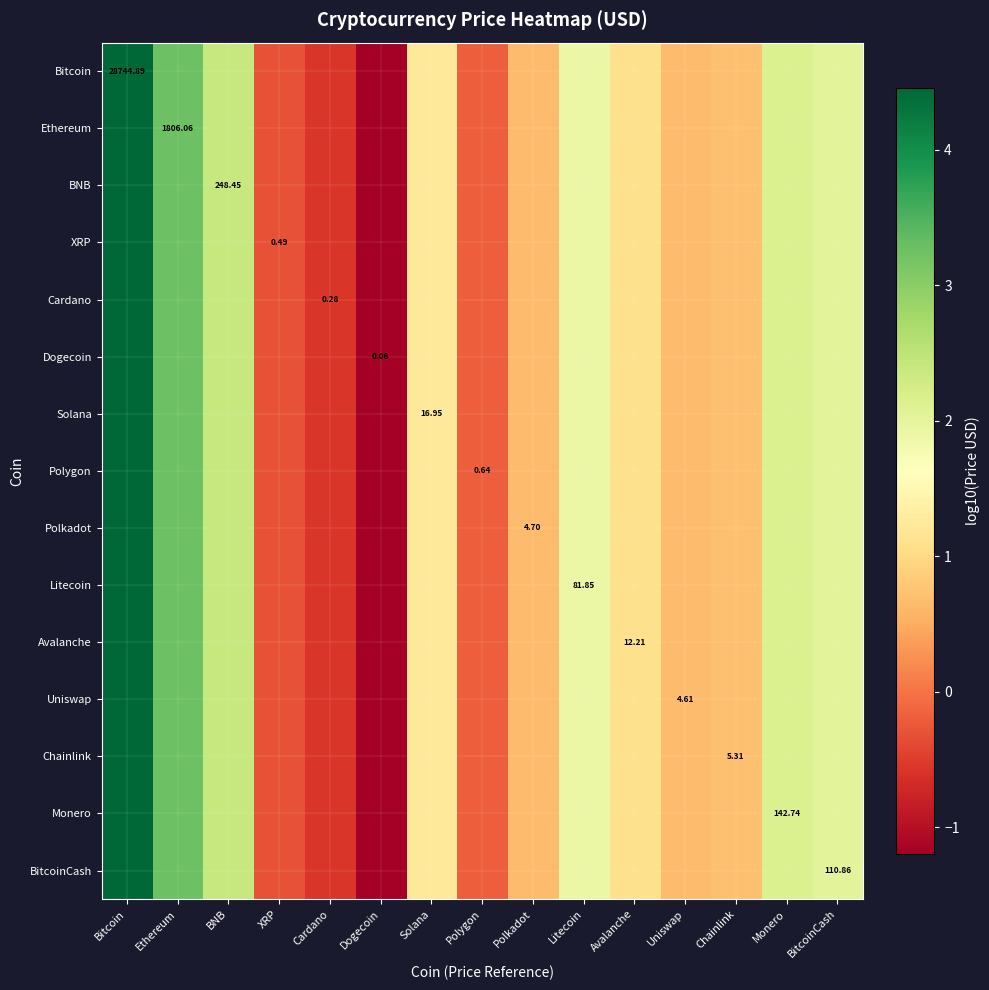

Rank the series at BitcoinCash from highest to lowest value.

Bitcoin, Ethereum, BNB, XRP, Cardano, Dogecoin, Solana, Polygon, Polkadot, Litecoin, Avalanche, Uniswap, Chainlink, Monero, BitcoinCash